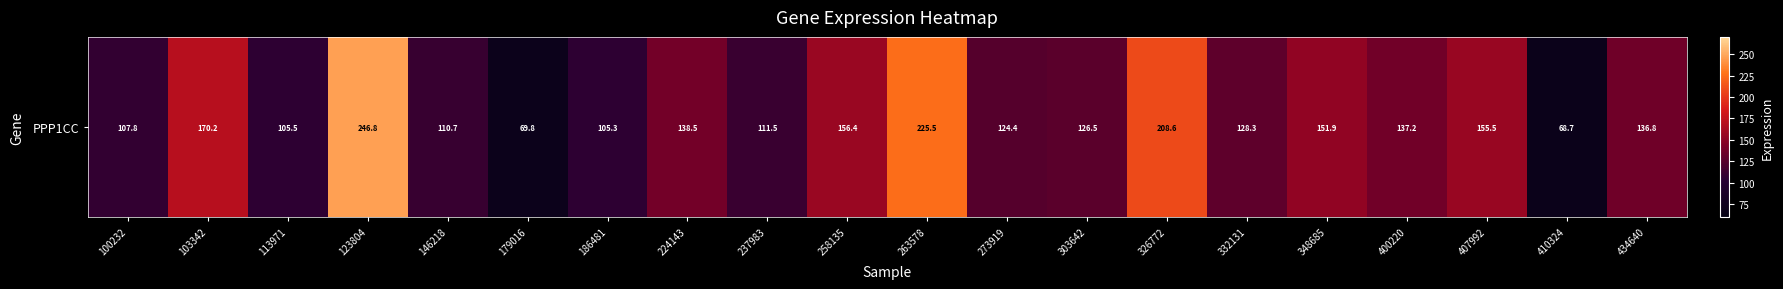

The value at 146218 is 194.0. True or false?

False